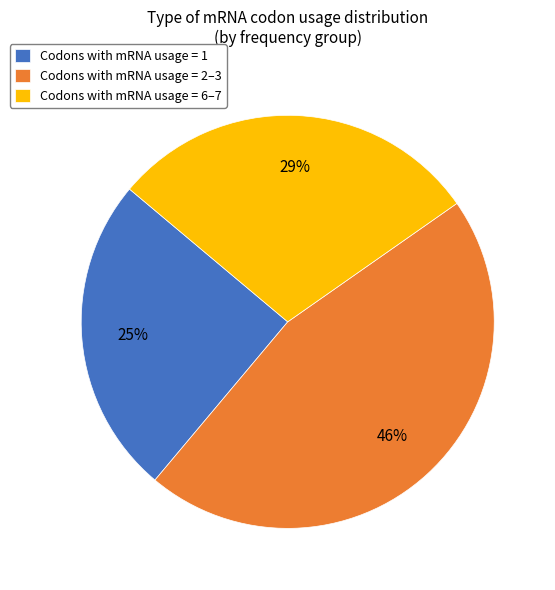

True or false: Codons with mRNA usage = 6–7 accounts for 35% of the total.

False